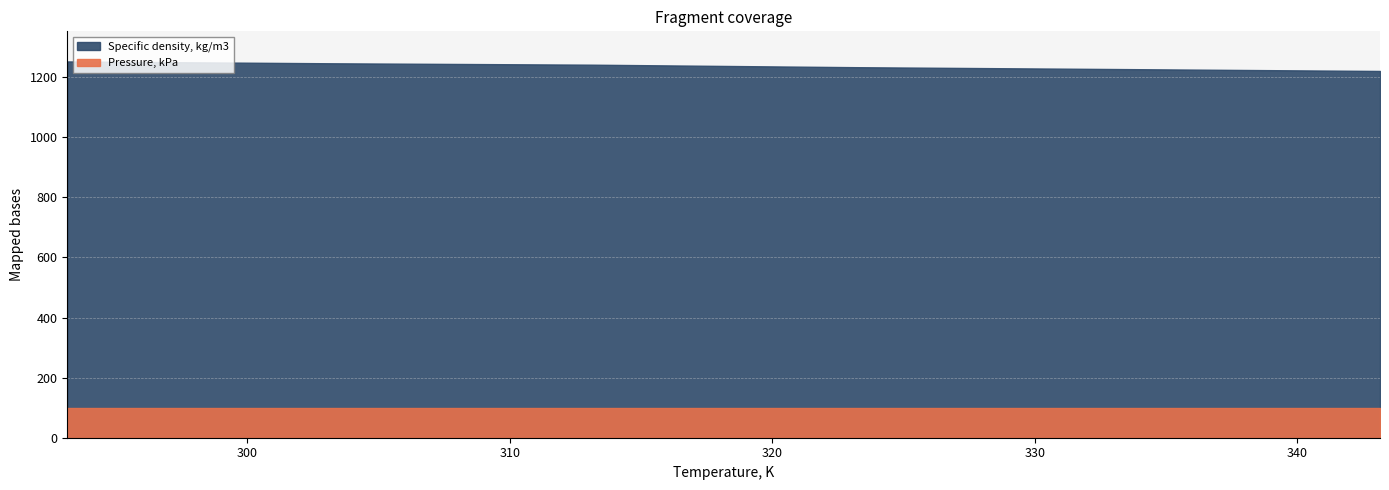

Reading left to right, extract all data points from this chart.

Specific density, kg/m3: 1252.5	1246.4	1241.7	1233.4	1227.2	1220.8
Pressure, kPa: 101.3	101.3	101.3	101.3	101.3	101.3